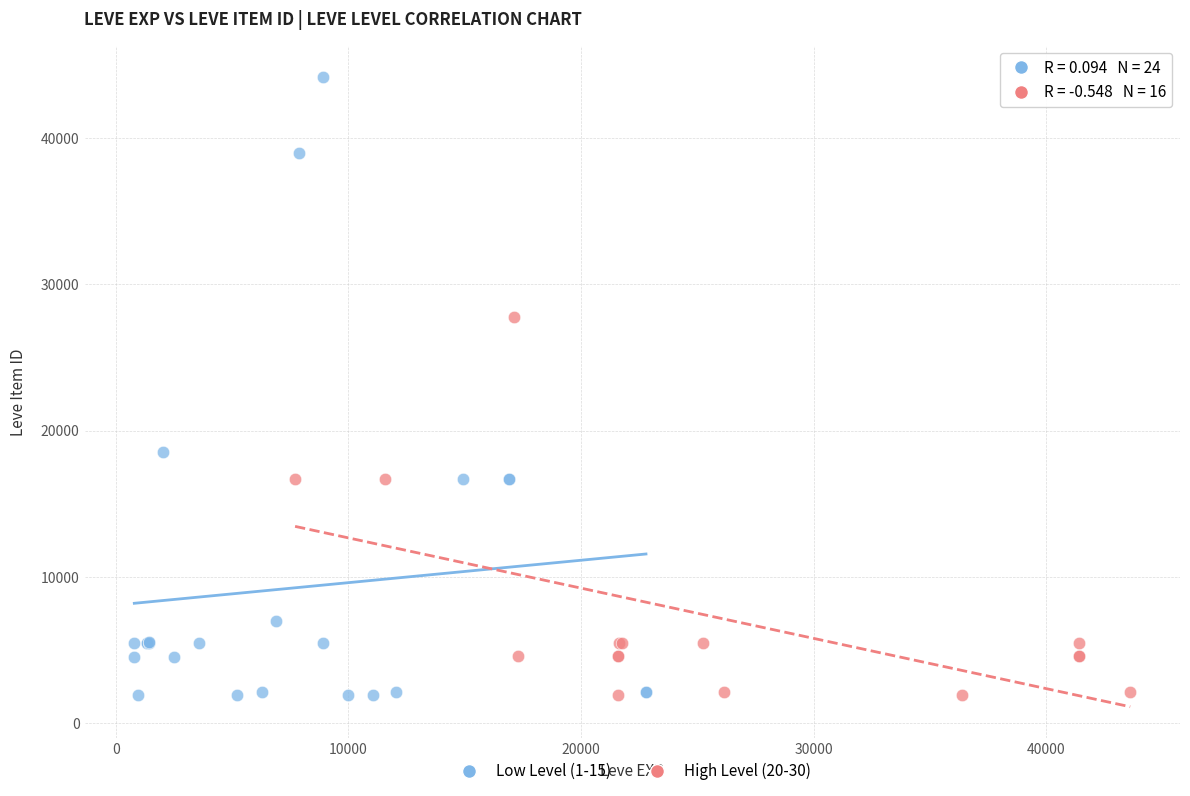

Which series has the largest Y range (max minus min)?

Low Level (1-15)